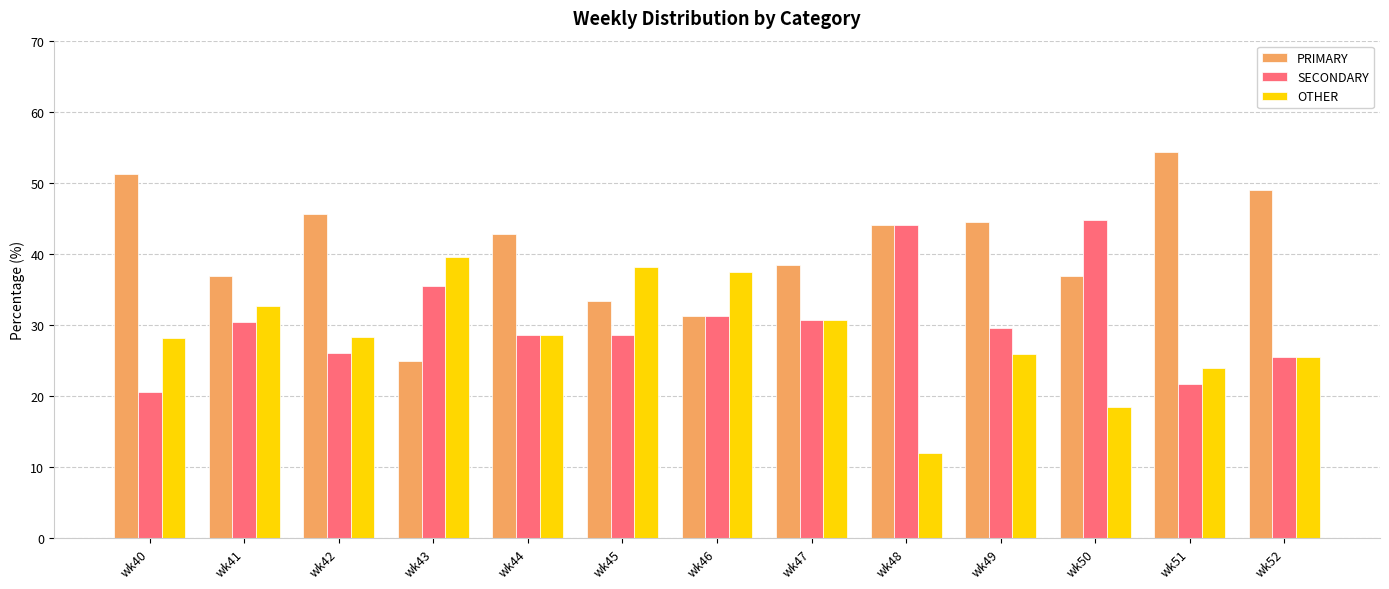

The SECONDARY series shows 44.7 at wk50. True or false?

True